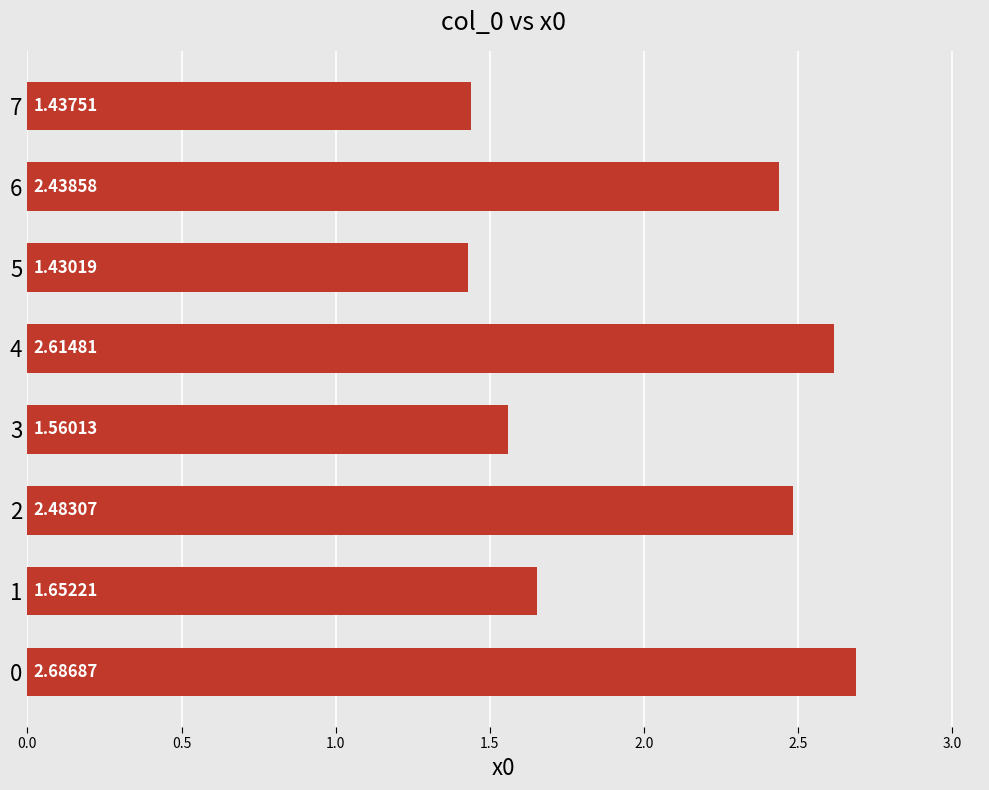

Does the chart contain stacked bars?

No